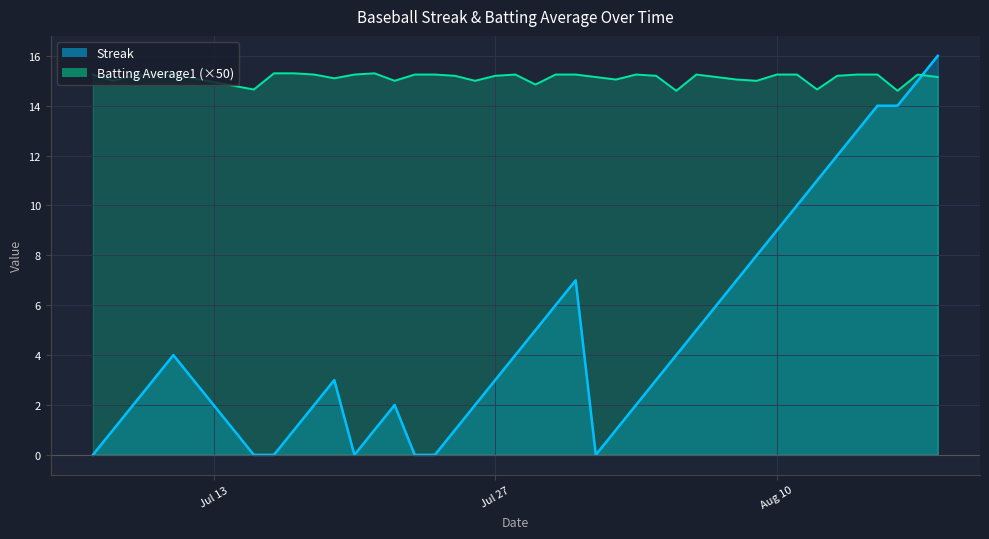

How many categories are shown in the chart?

40